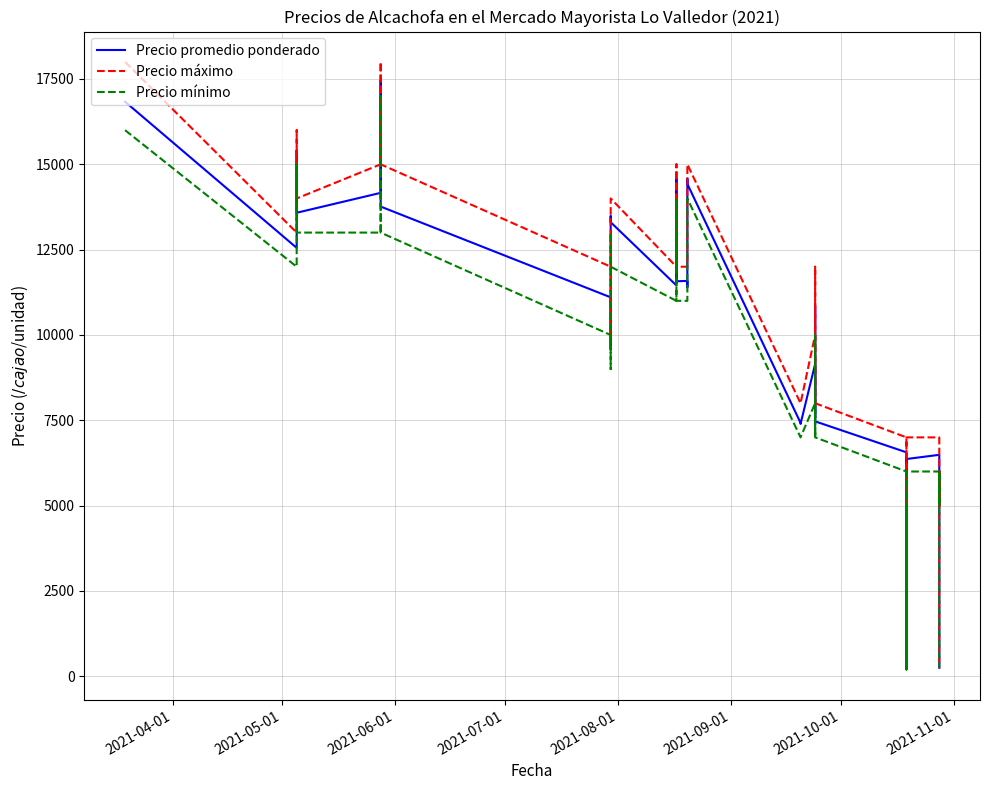

Is this an area chart (filled region under the line)?

No